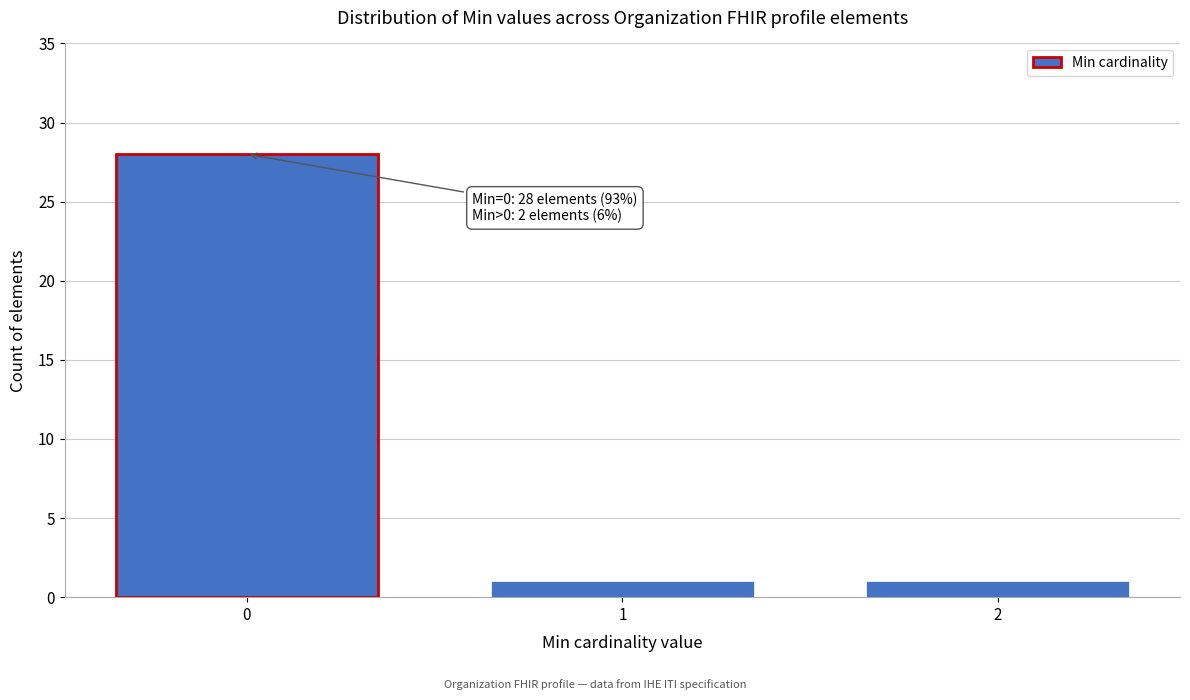

Reading right to left, transcribe all the data shown in this chart.

1	1	28